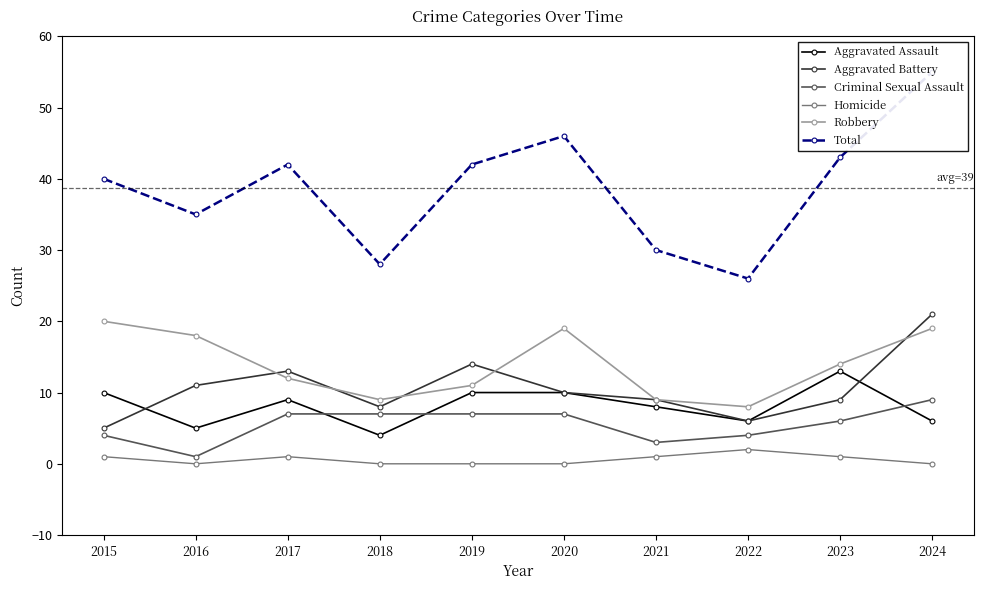

What is the difference between the Aggravated Battery values at 2015 and 2023?

4